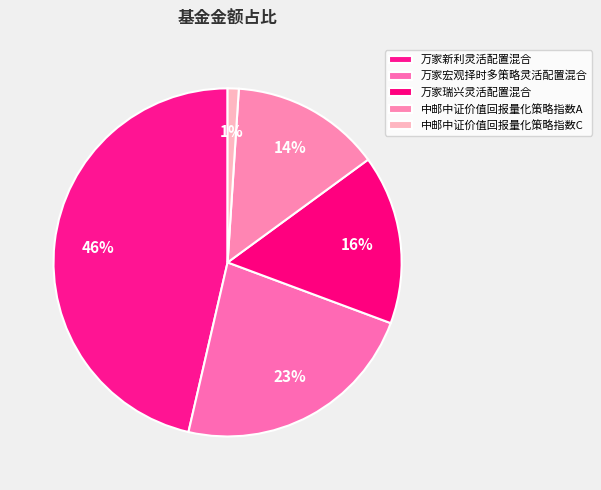

Rank the categories by value from lowest to highest.

中邮中证价值回报量化策略指数C, 中邮中证价值回报量化策略指数A, 万家瑞兴灵活配置混合, 万家宏观择时多策略灵活配置混合, 万家新利灵活配置混合